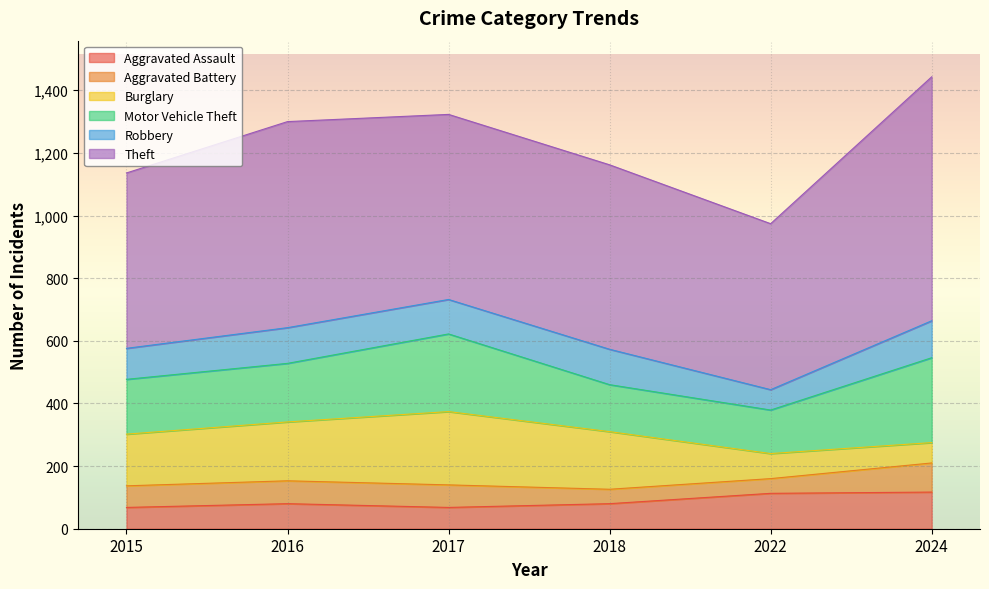

Which category has the lowest value across all series?

2018